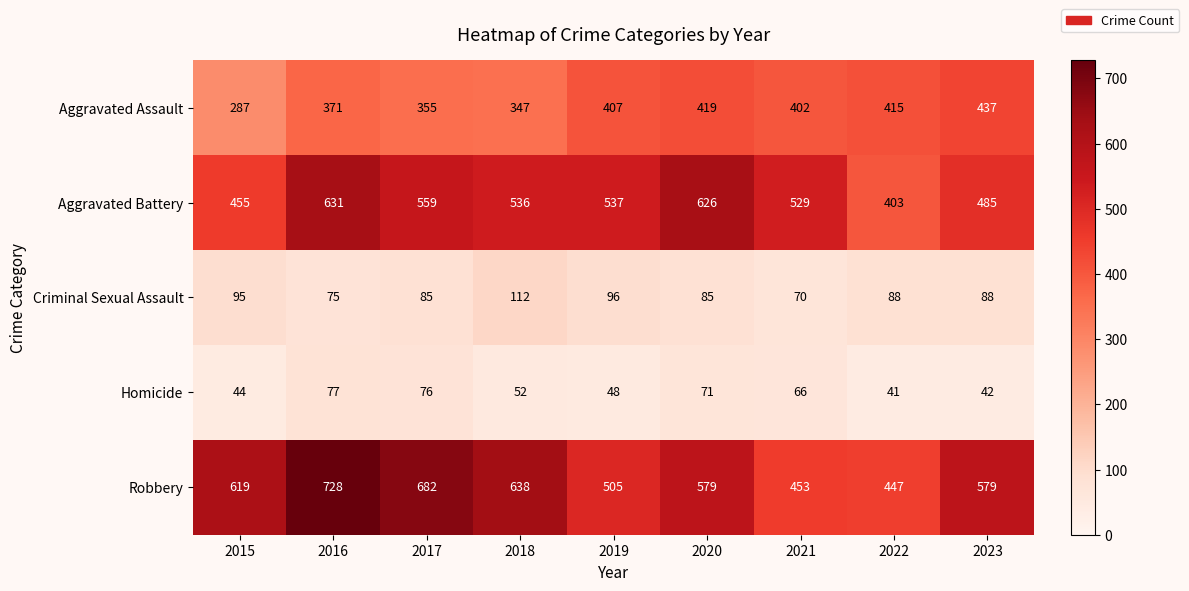

Rank the series at 2016 from lowest to highest value.

Criminal Sexual Assault, Homicide, Aggravated Assault, Aggravated Battery, Robbery